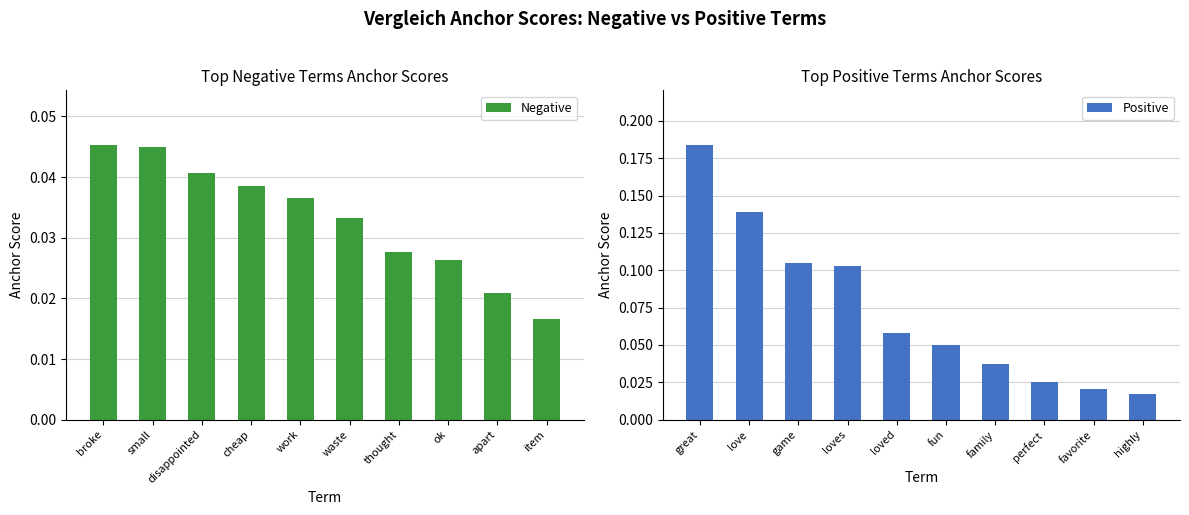

The value of Positive at fun is 0.1. True or false?

False